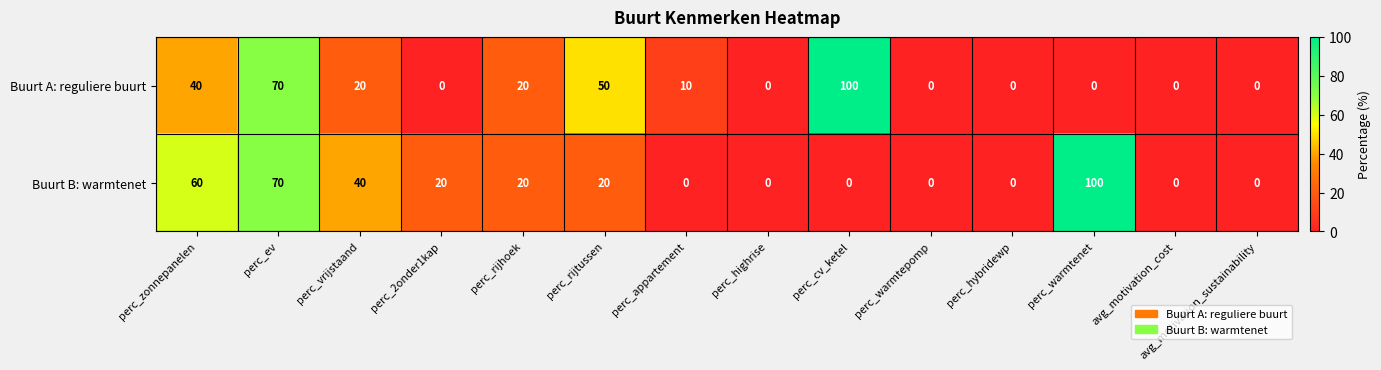

What is the difference between the highest and lowest values at perc_vrijstaand?

20